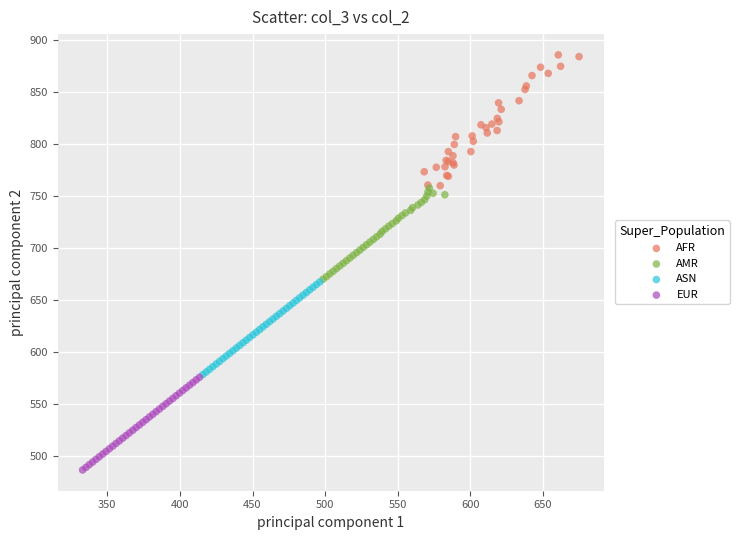

Which series reaches the maximum Y coordinate?

AFR